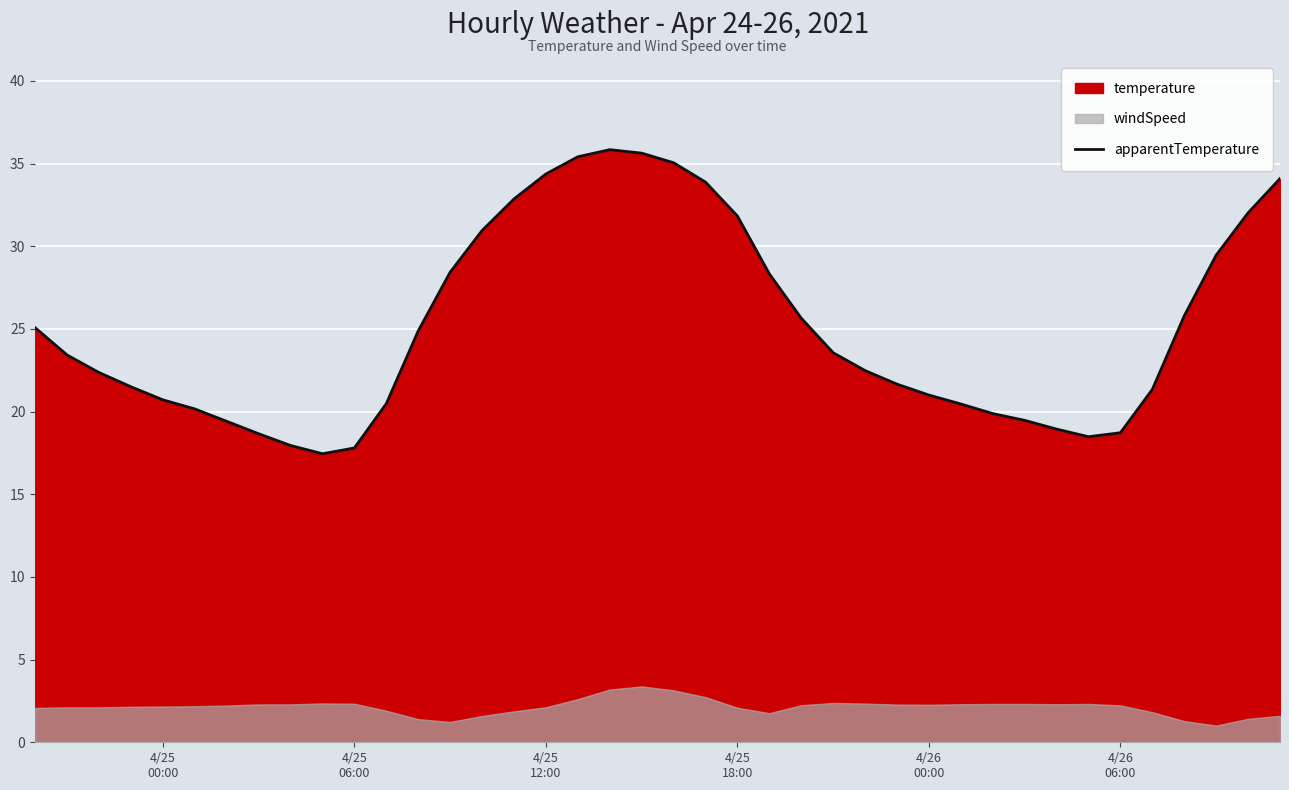

What is the maximum value for apparentTemperature?

35.8